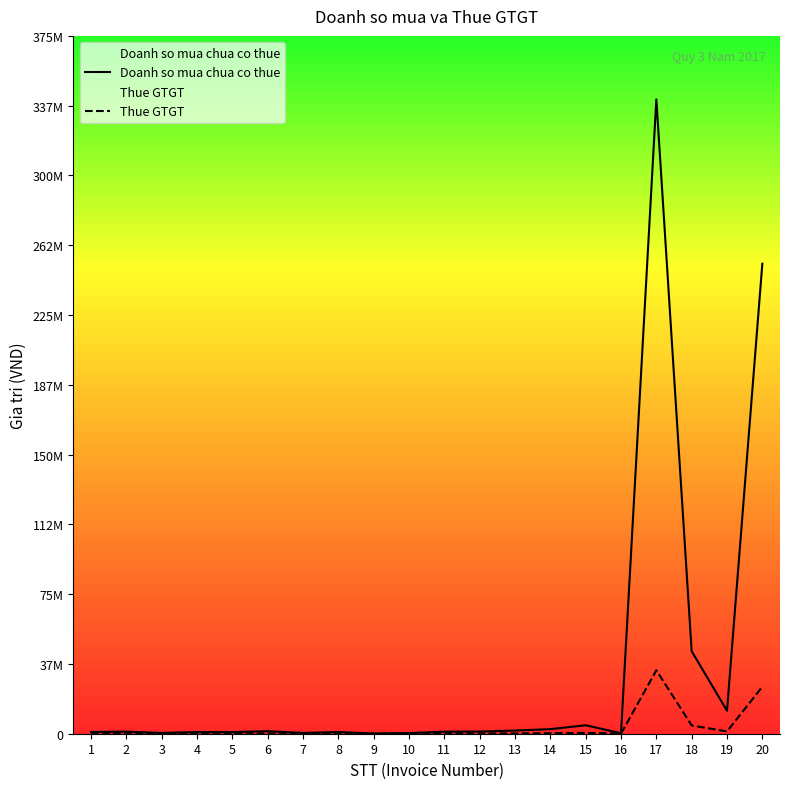

Between 18 and 11, which is larger?

18